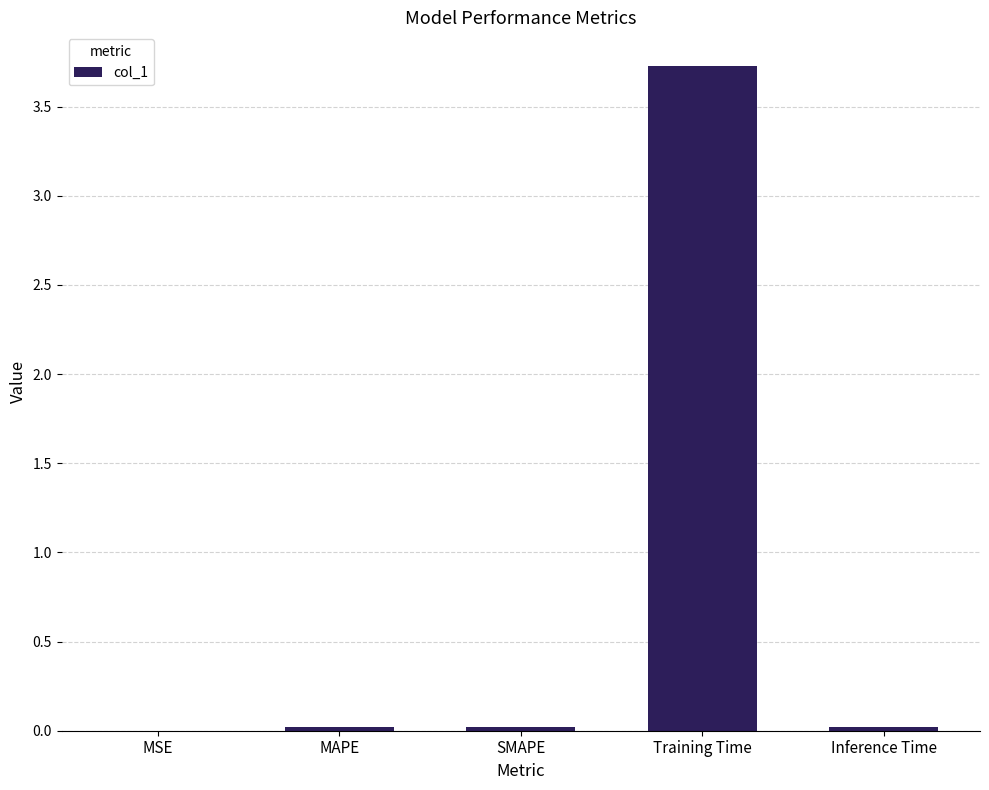

What is the approximate value at Training Time?

3.7